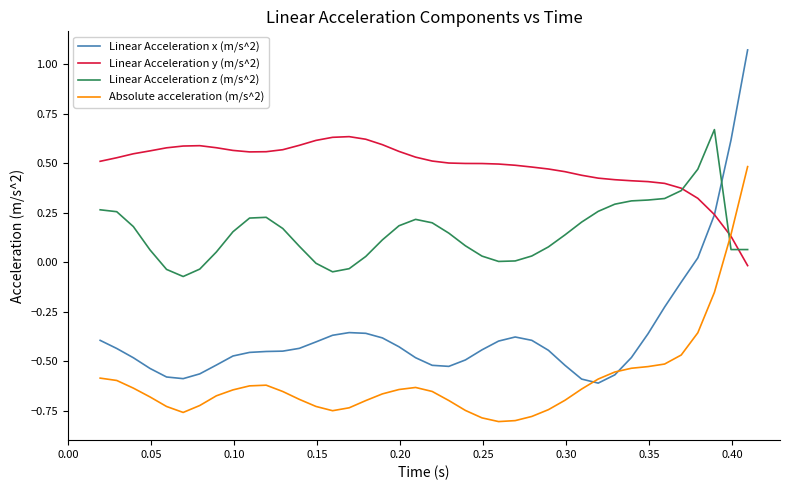

How many positive values does the Linear Acceleration y (m/s^2) series have?

39